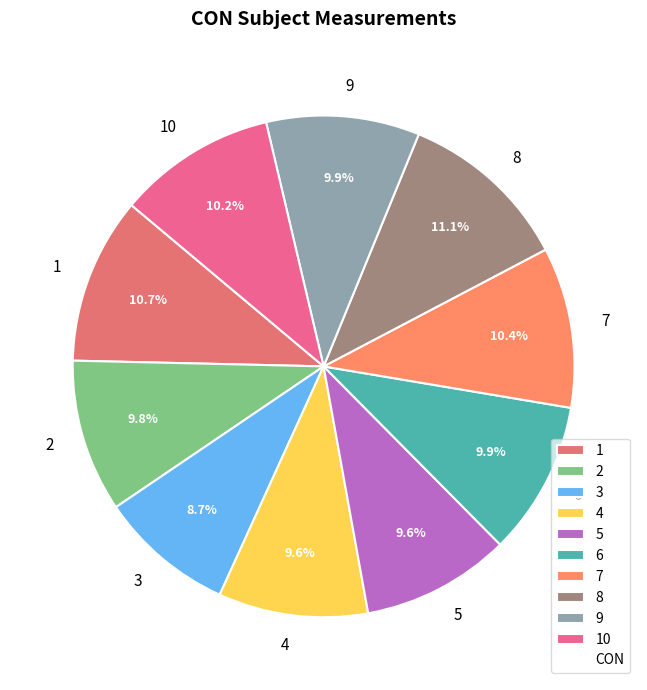

Between 4 and 10, which is larger?

10